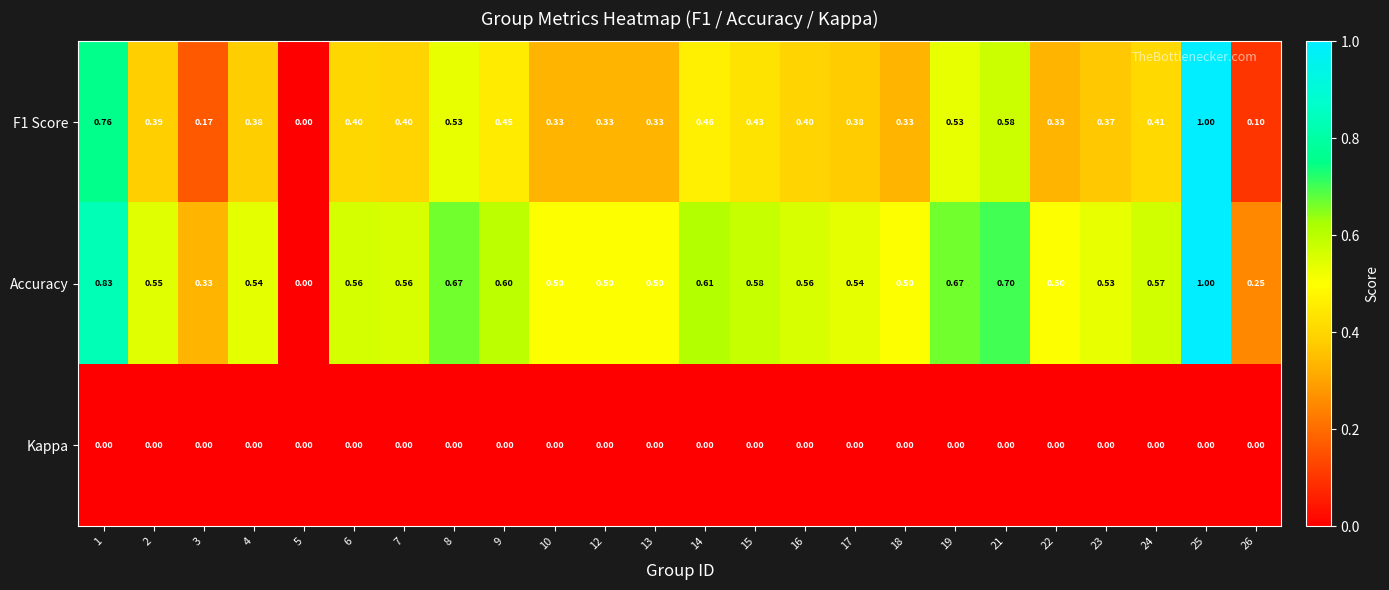

Which series has the largest total across all categories?

Accuracy